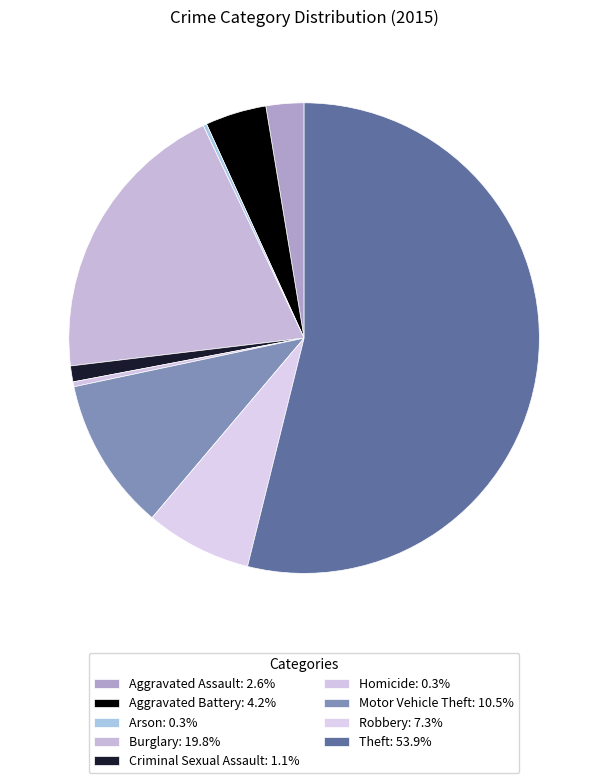

To the nearest percent, what is the combined percentage of Arson and Criminal Sexual Assault?

1%